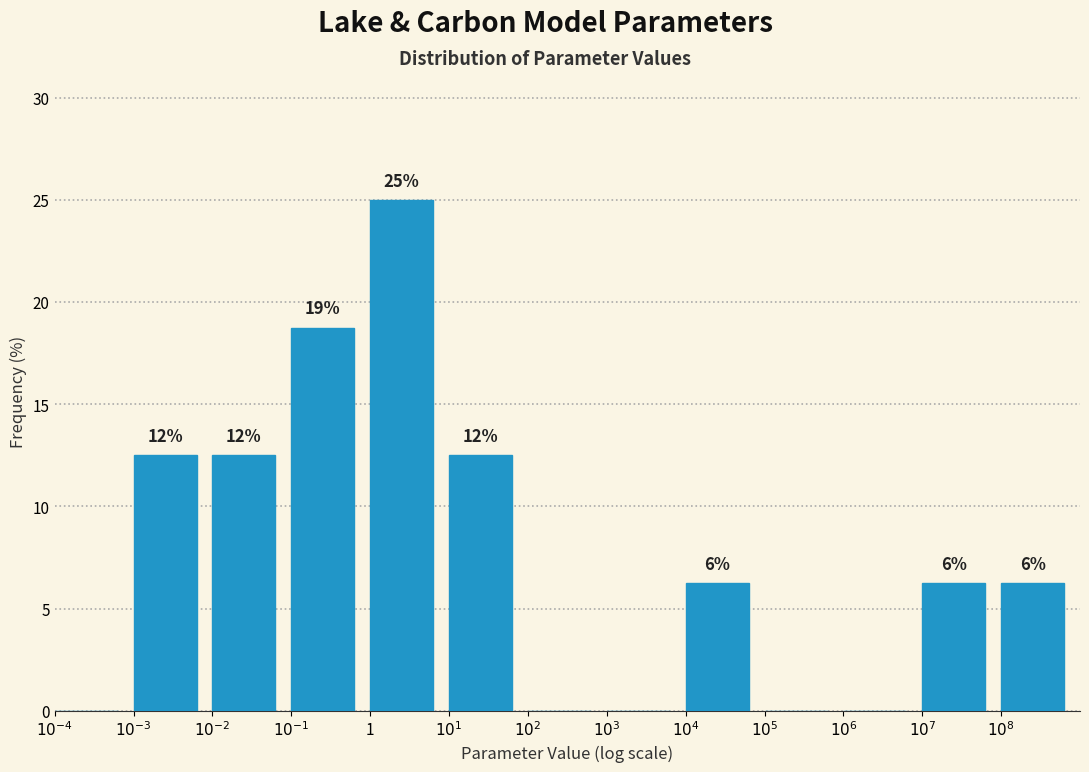

Are the bars horizontal?

No